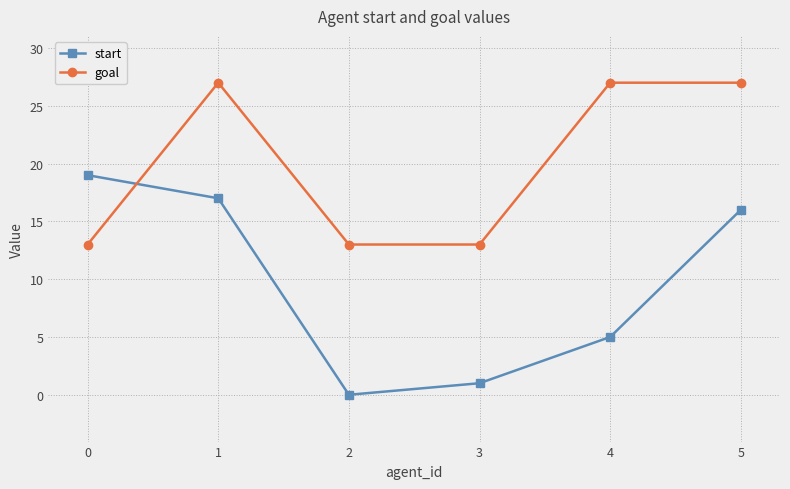

How many lines are shown in the chart?

2